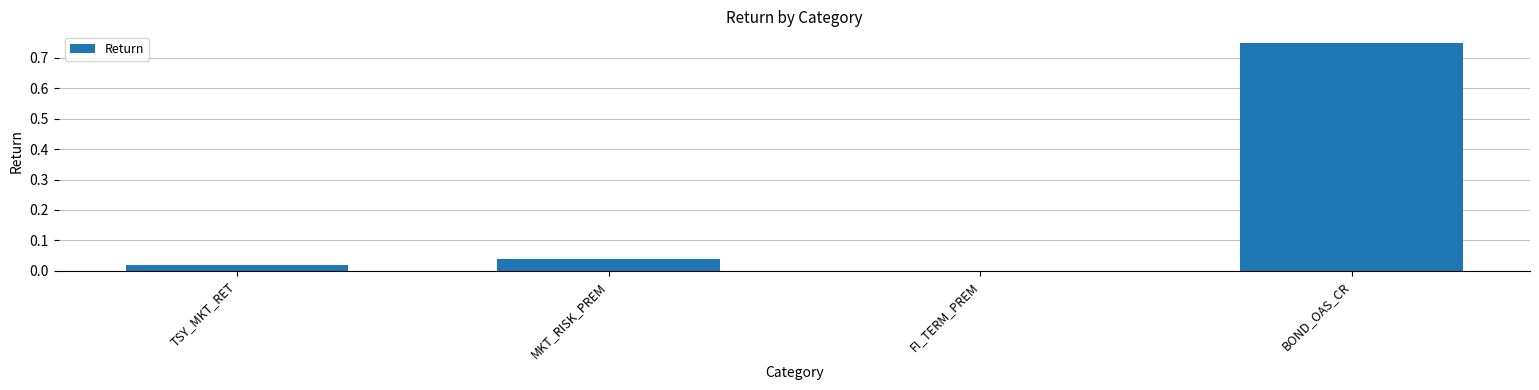

At which label is the value closest to 0?

FI_TERM_PREM